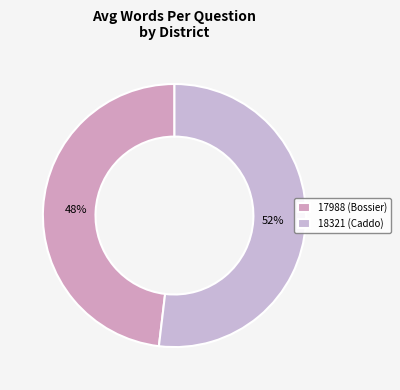

What percentage is the 17988 (Bossier) slice, to the nearest percent?

48%